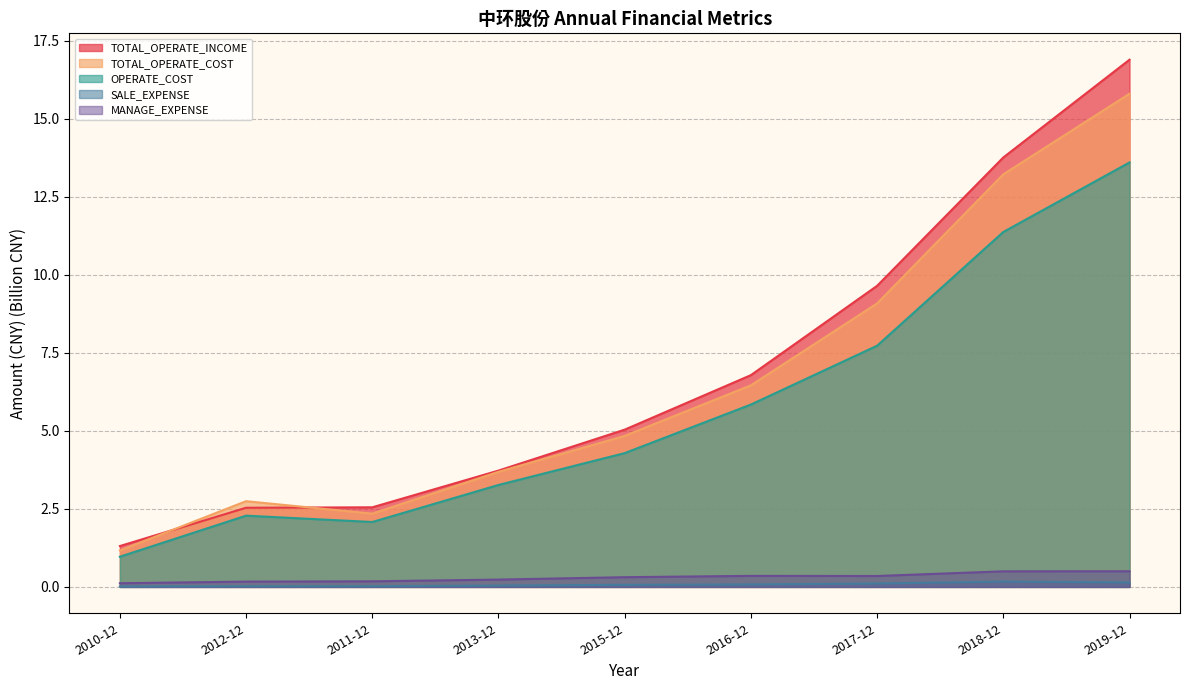

Where does the OPERATE_COST series first go above 4?

2015-12